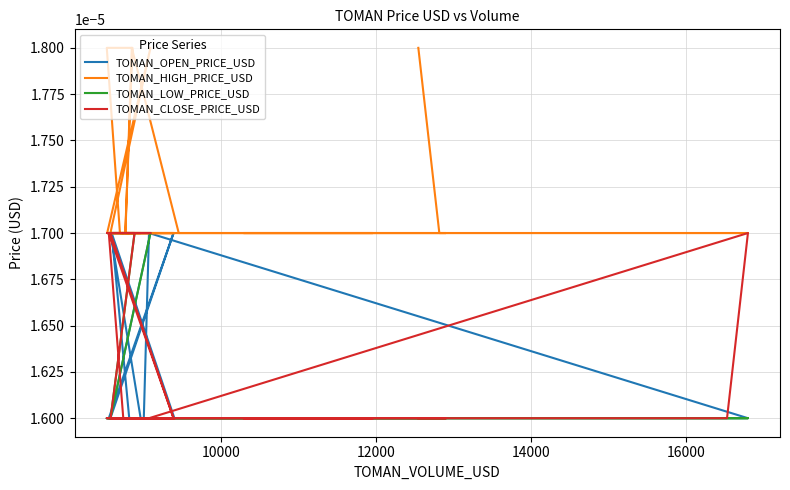

Does the chart display data point markers on the line(s)?

No